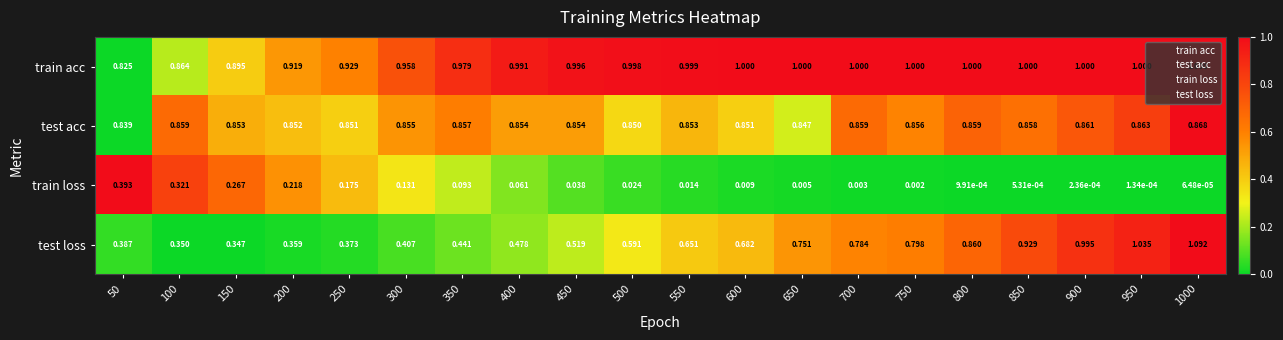

List the series in order of their peak value, highest first.

test loss, train acc, test acc, train loss